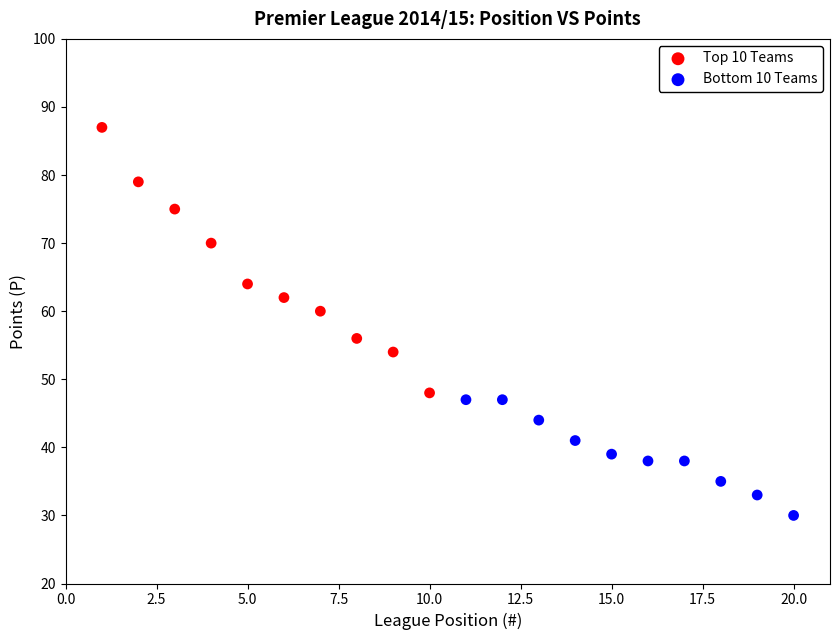

Which series contains the highest Y value?

Top 10 Teams